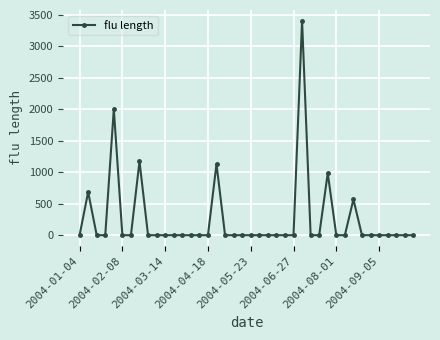

What is the maximum value shown in the chart?

3406.3